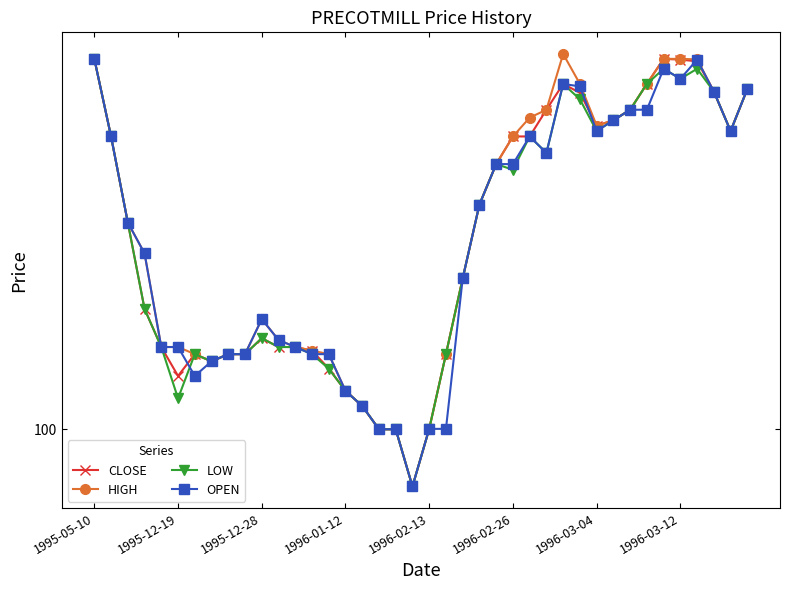

Does the chart have visible grid lines?

No